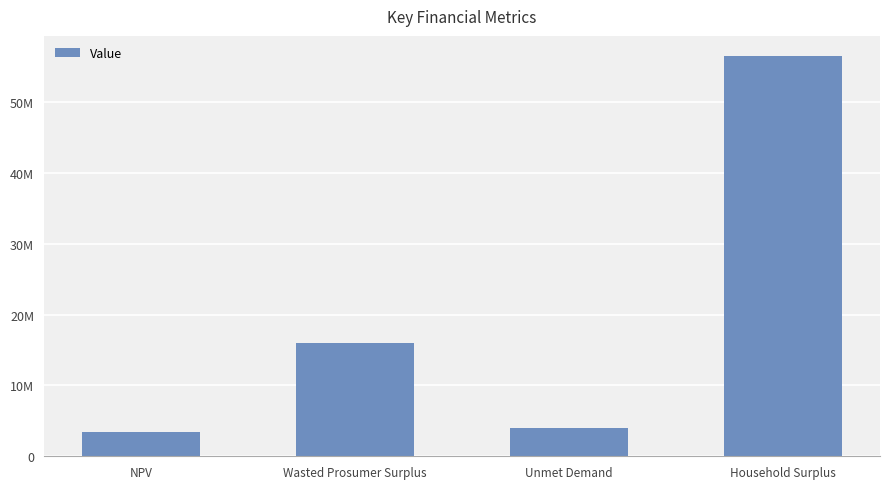

Reading right to left, what are all the values shown in this chart?

Household Surplus=56536712.3	Unmet Demand=3940022.8	Wasted Prosumer Surplus=16052082.5	NPV=3476431.9